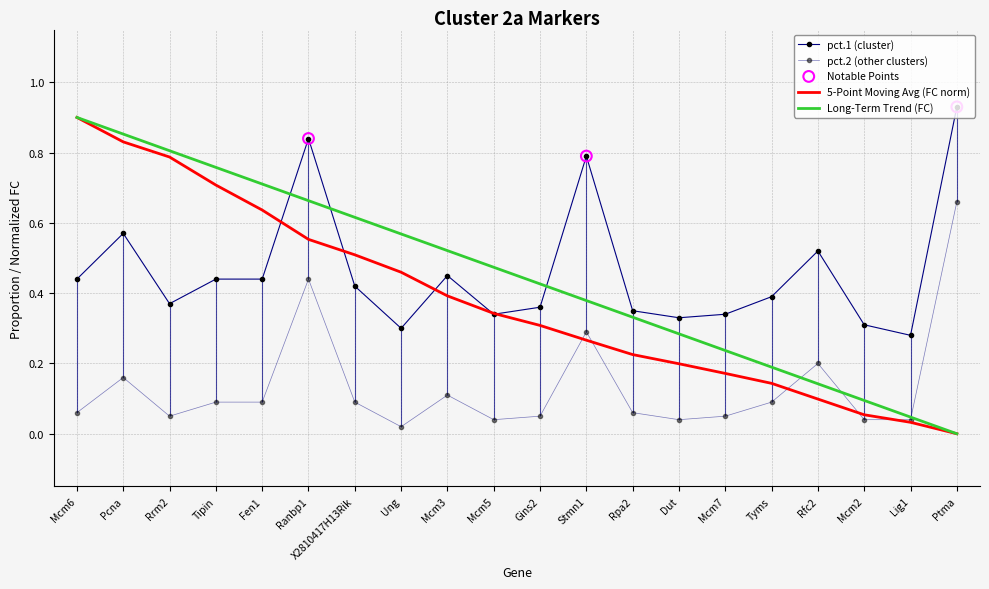

What is the total value across all series at Fen1?

1.2